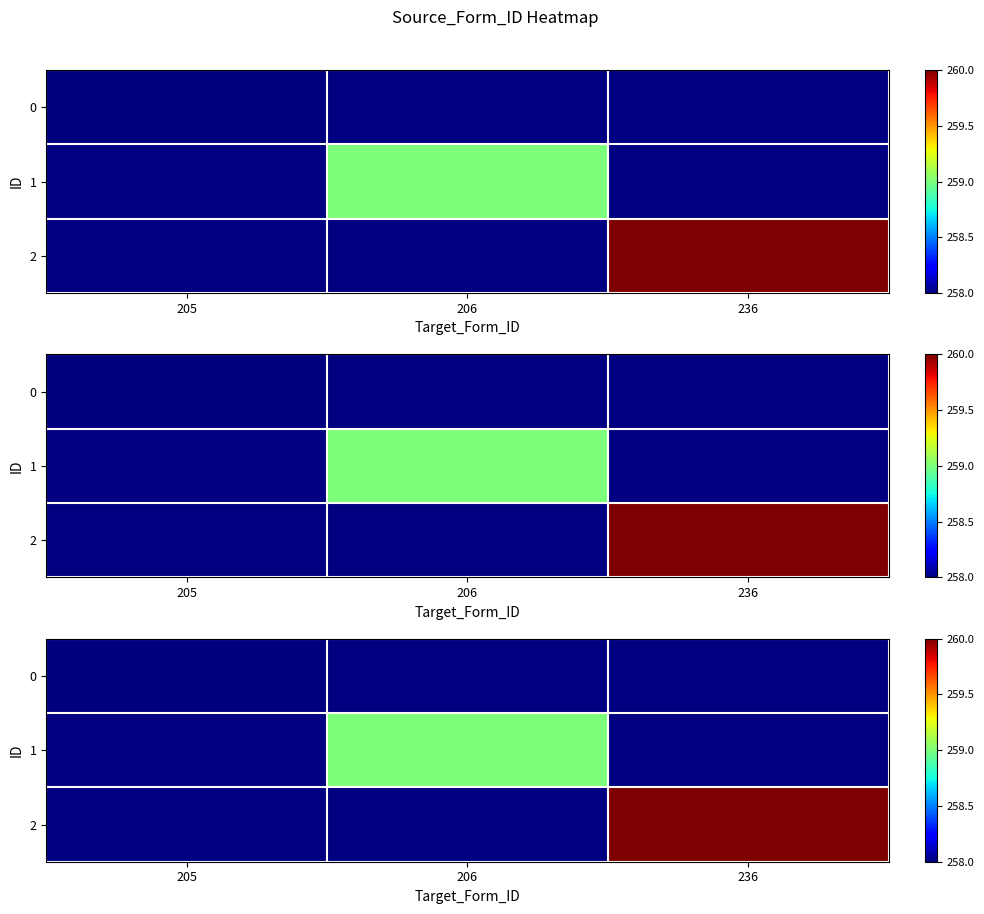

How many series are shown in this chart?

3